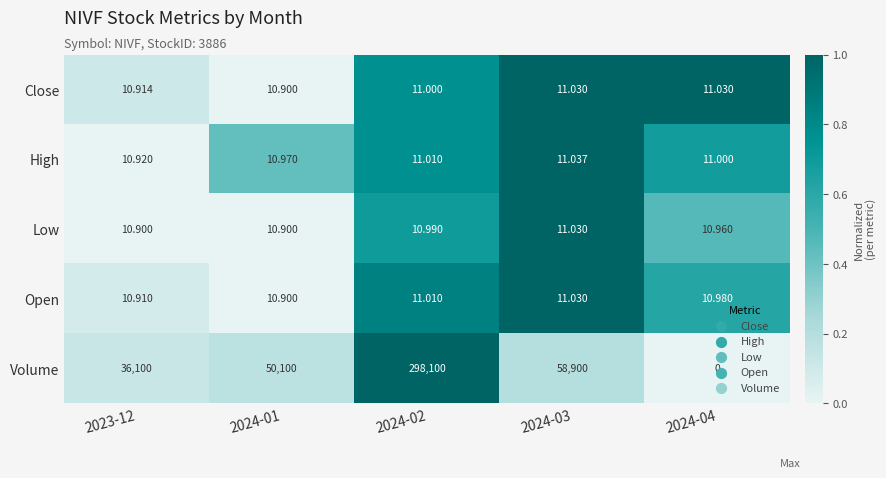

Which series has the largest range (max minus min)?

Volume